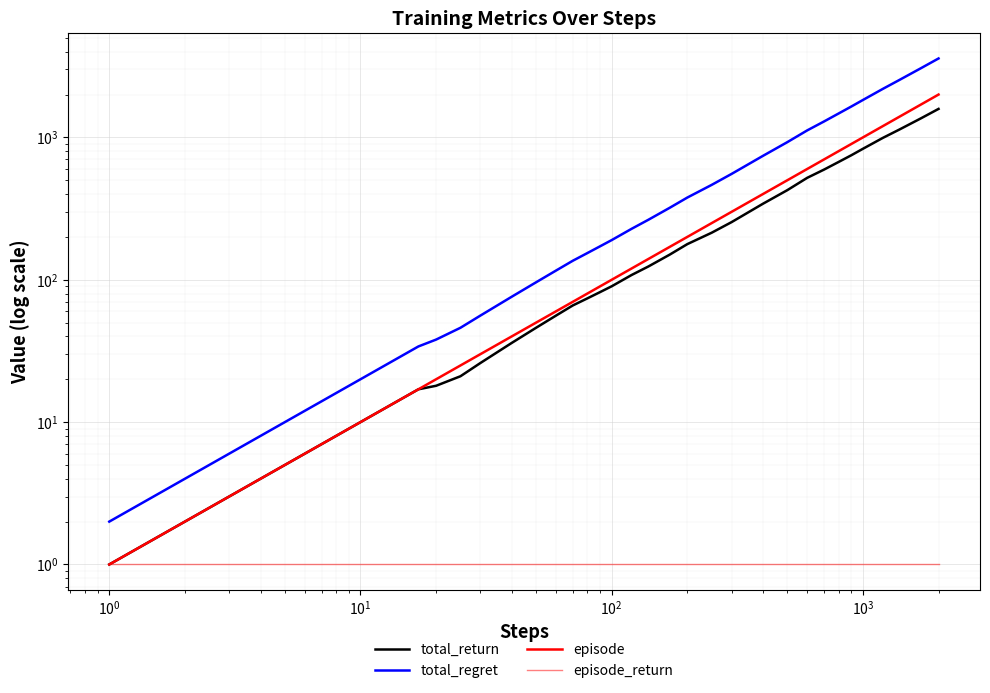

Reading left to right, list all the values displayed in this chart.

total_return: 1	2	3	4	5	6	7	8	9	10	12	14	17	18	21	26	36	46	56	66	74	82	90	108	124	150	178	214	254	342	426	520	594	672	750	832	992	1138	1360	1586
total_regret: 2	4	6	8	10	12	14	16	18	20	24	28	34	38	46	56	76	96	116	136	154	172	190	228	264	320	378	464	554	742	926	1120	1294	1472	1650	1832	2192	2538	3060	3586
episode: 1	2	3	4	5	6	7	8	9	10	12	14	17	20	25	30	40	50	60	70	80	90	100	120	140	170	200	250	300	400	500	600	700	800	900	1000	1200	1400	1700	2000
episode_return: 1	1	1	1	1	1	1	1	1	1	1	1	1	1	1	1	1	1	1	1	1	1	1	1	1	1	1	1	1	1	1	1	1	1	1	1	1	1	1	1